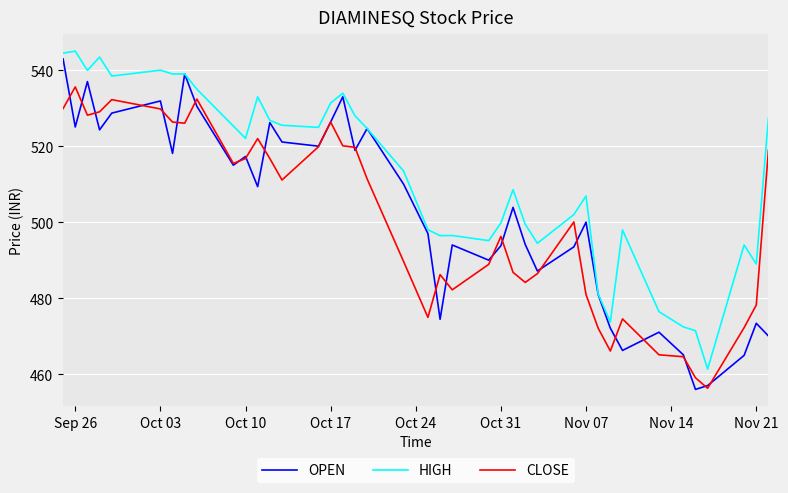

Which series has the largest total across all categories?

HIGH